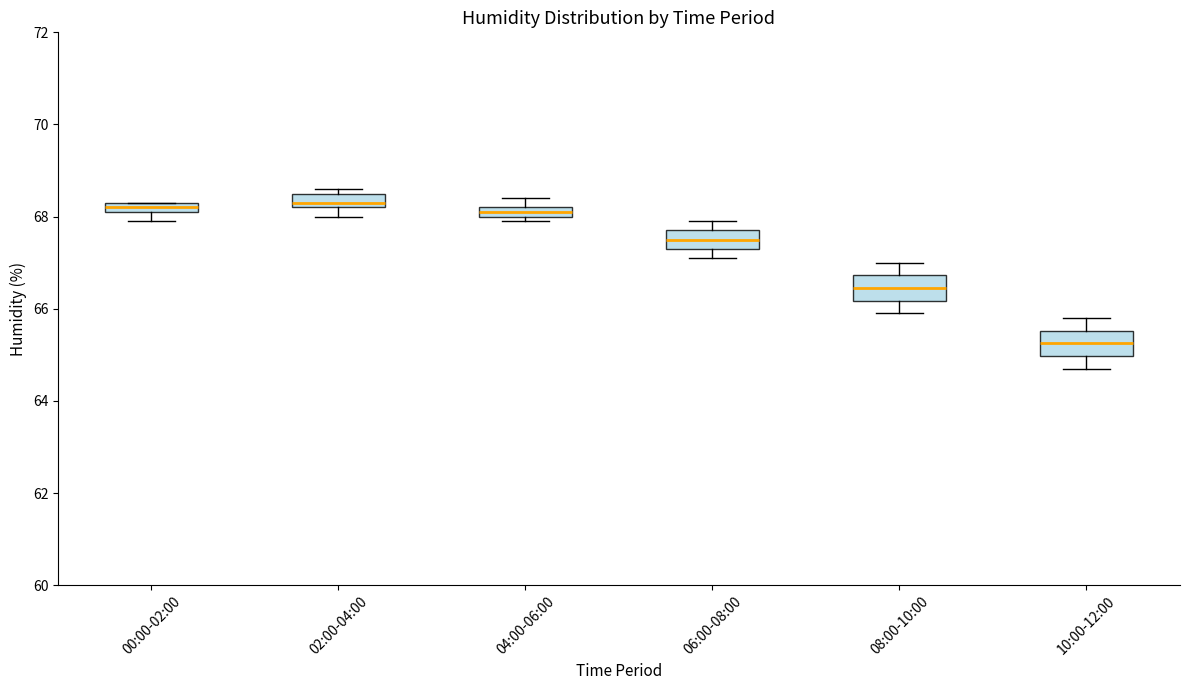

Which box's median line is the lowest?

10:00-12:00